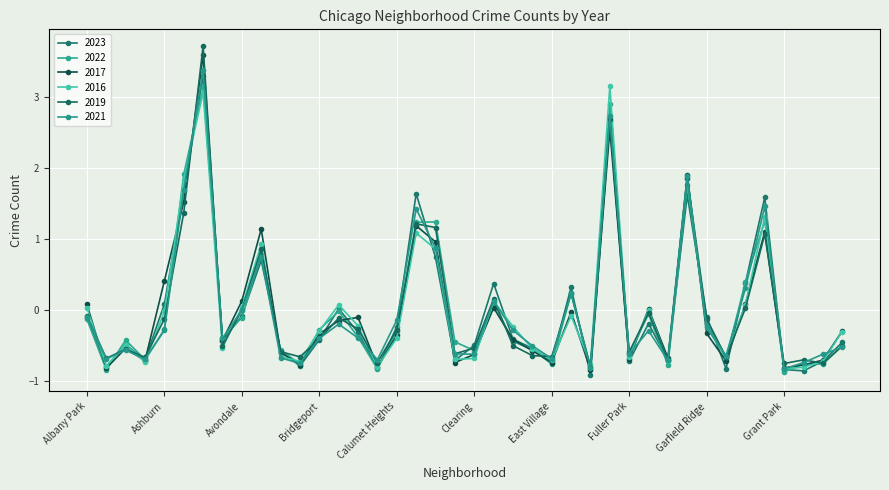

At which label does 2022 first exceed 0?

Auburn Gresham